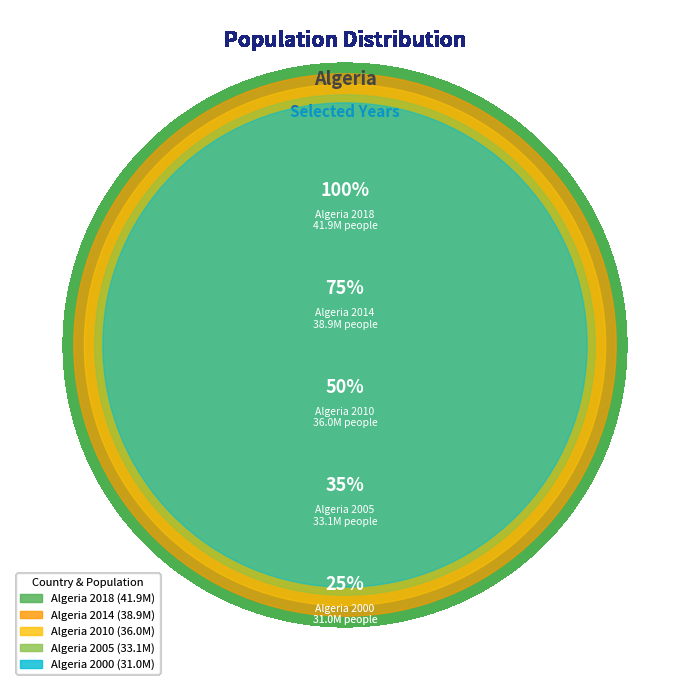

Is there any slice that represents more than half of the pie?

No